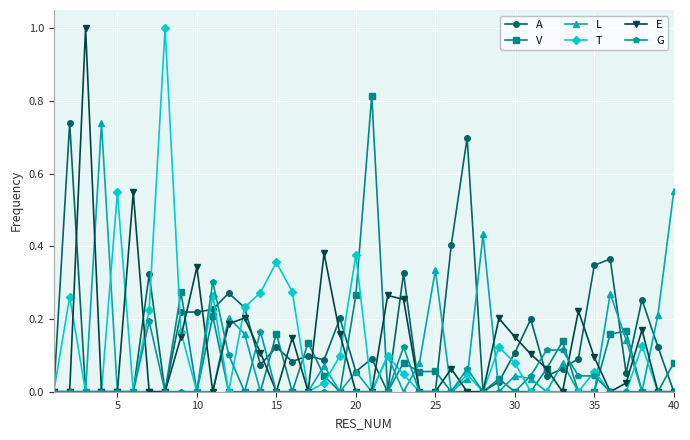

True or false: A and G intersect in this chart.

True